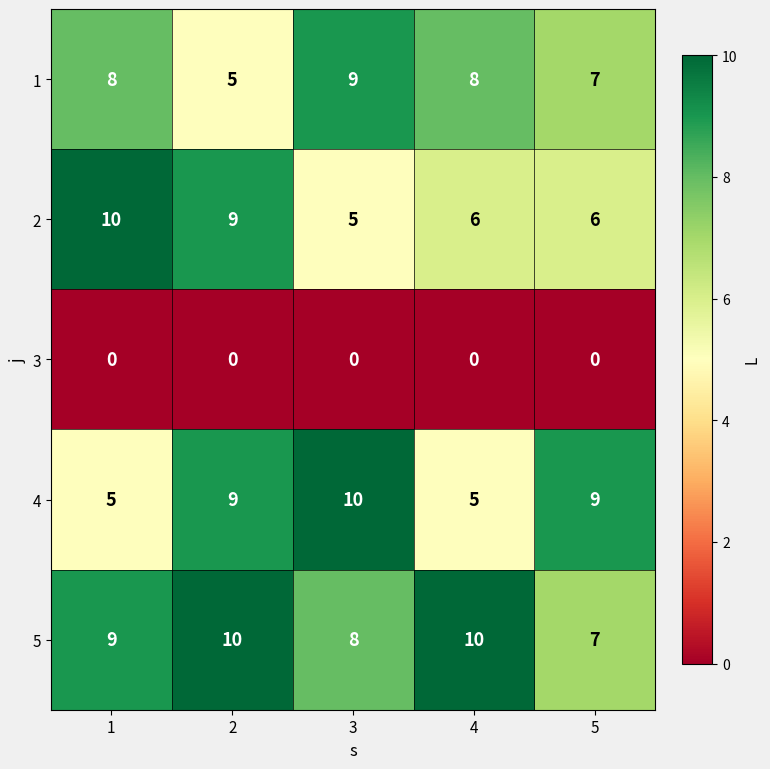

What is the sum of the 5 values at 3 and 4?

18